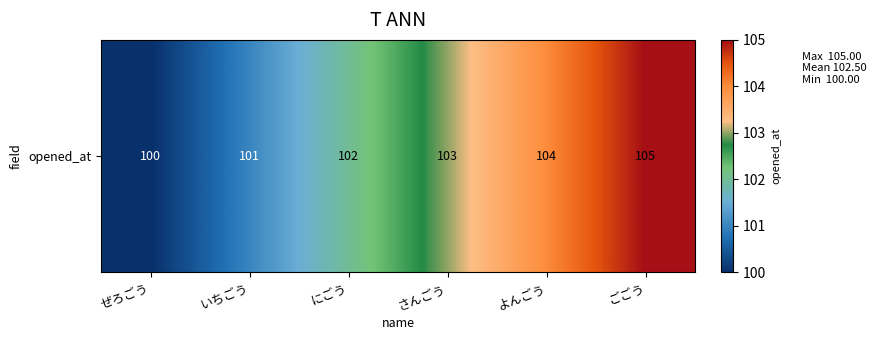

The value at よんごう is 104. True or false?

True